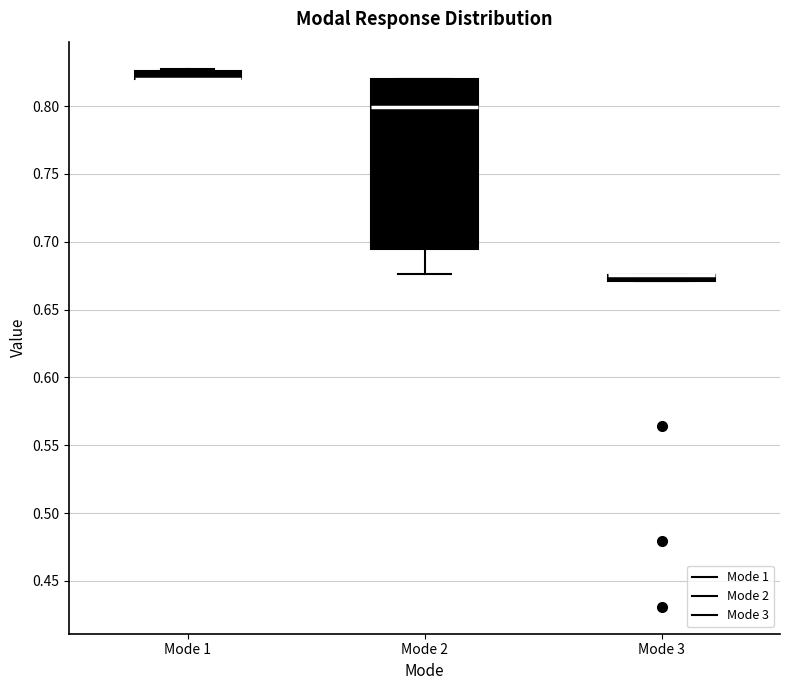

Where is the upper edge of the box for Mode 3 on the y-axis? The values are not printed on the chart, so give them approximately, as read against the axis.

0.675